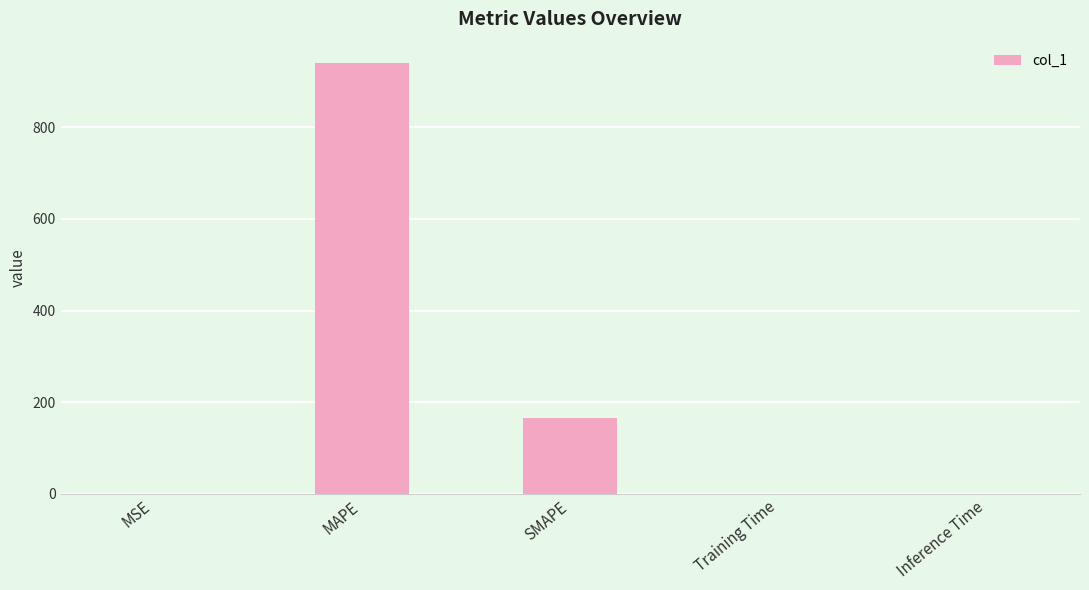

What is the greatest value displayed?

939.9